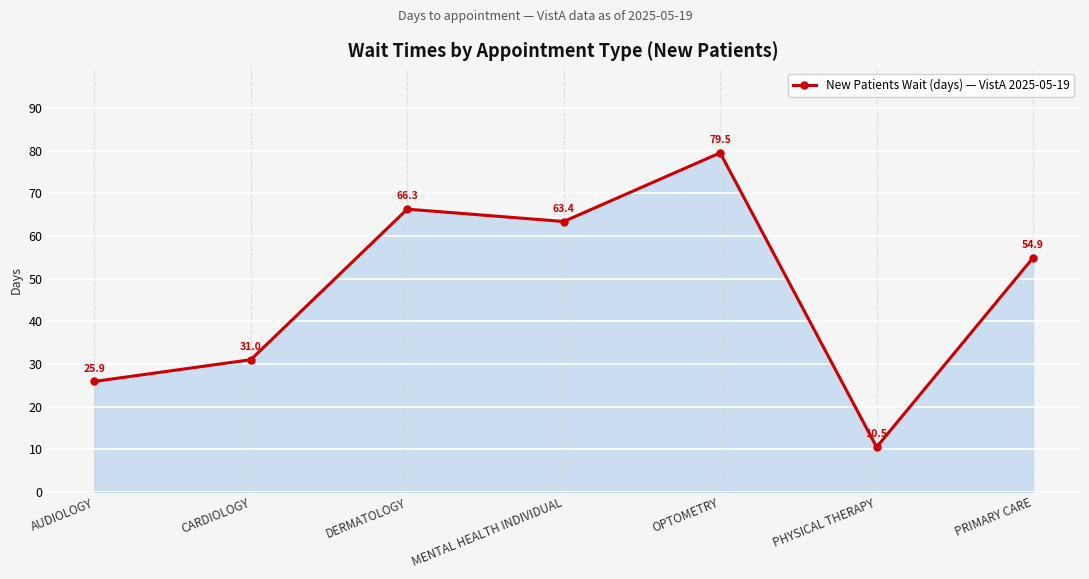

Which label corresponds to the largest value in the chart?

OPTOMETRY